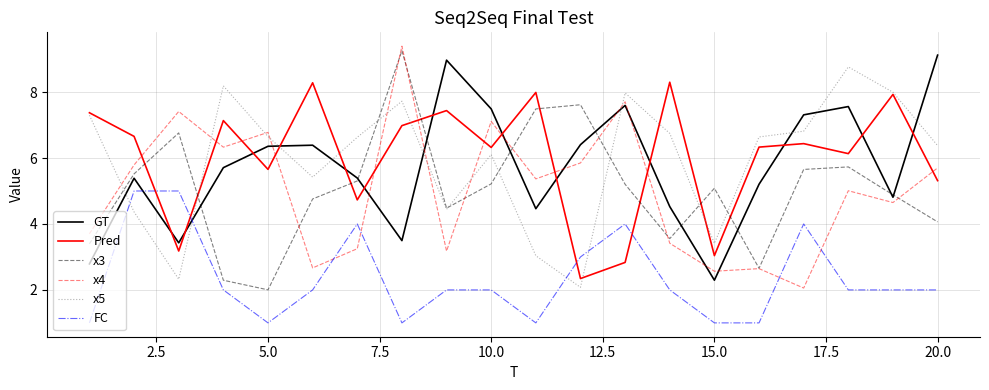

True or false: GT and FC intersect in this chart.

True